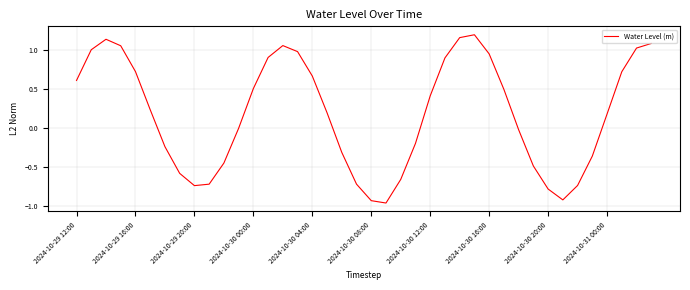

Does the chart have visible grid lines?

Yes